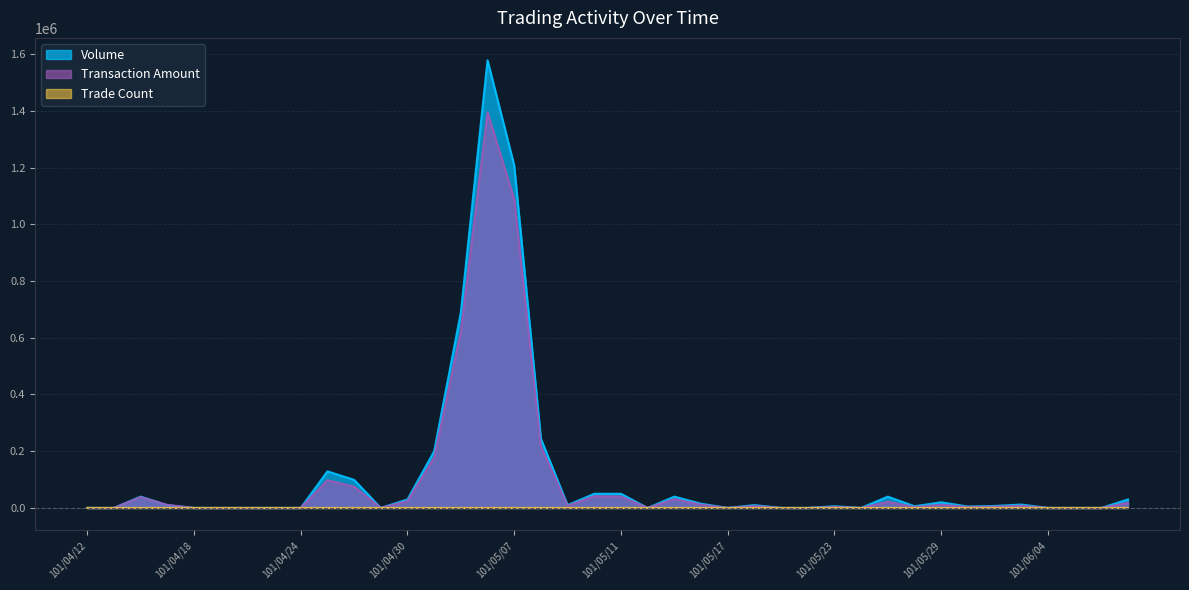

True or false: Transaction Amount and Trade Count cross at least once.

False